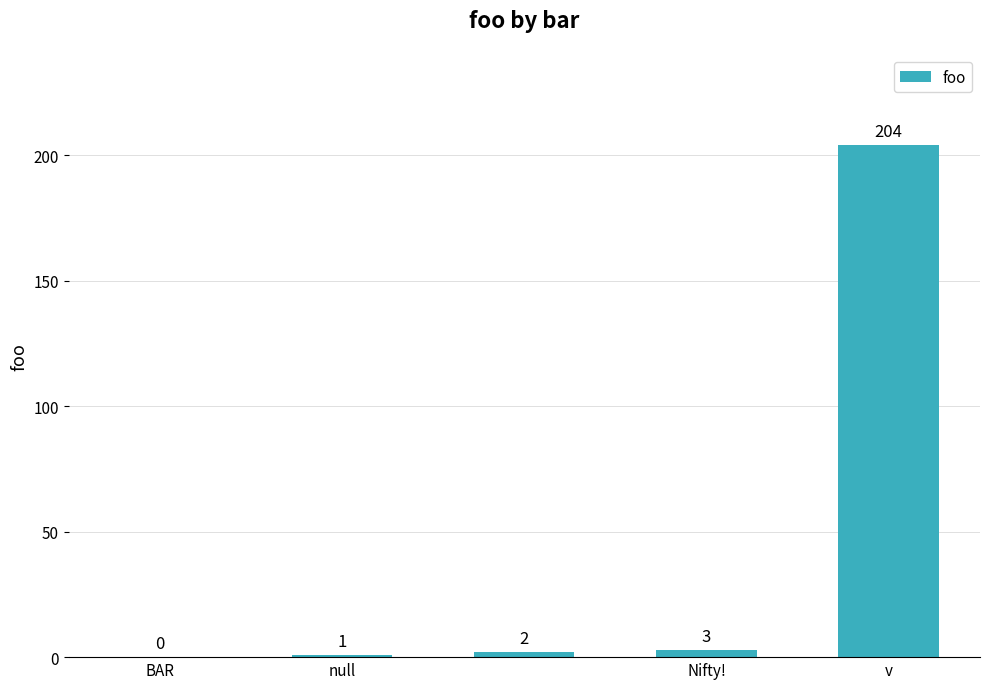

What is the sum of all values?

210